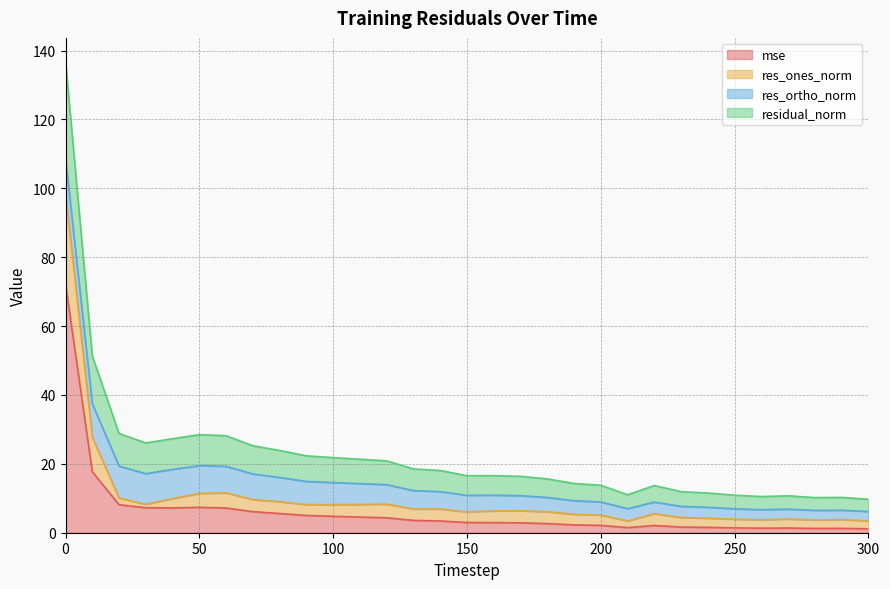

How many data points in mse are less than 2?

9